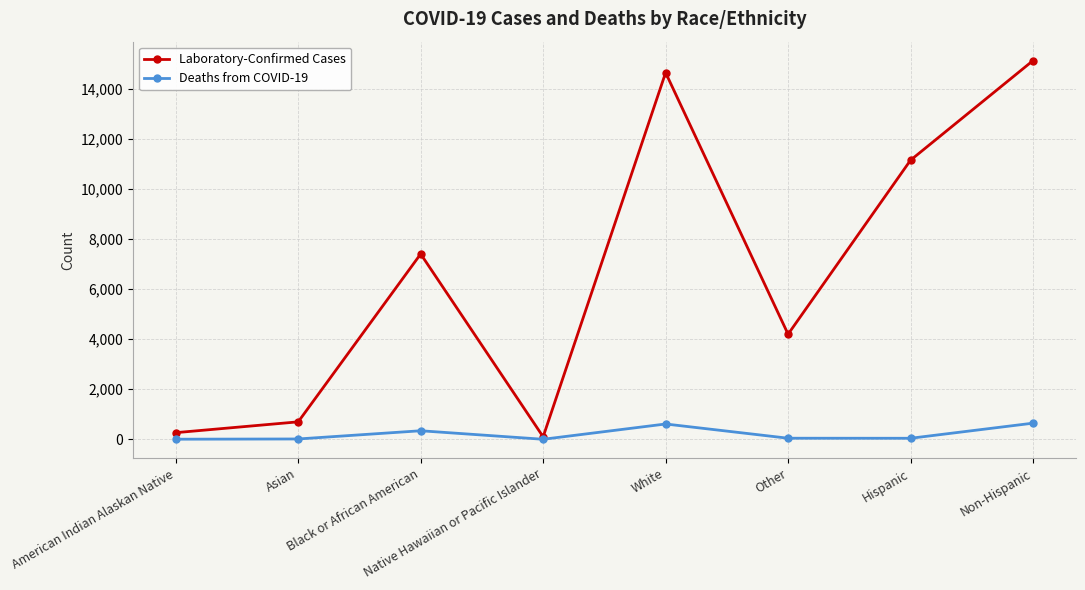

Count the number of categories in the chart.

8